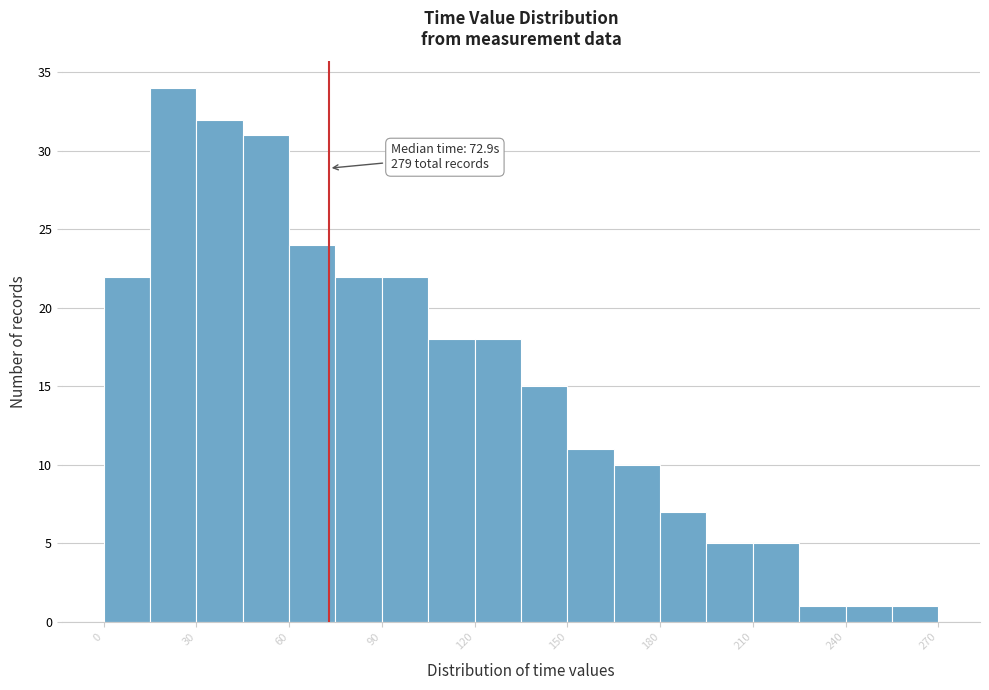

Around what value on the x-axis is the tallest bar? Give the approximate position of its centre, as read against the axis.

25